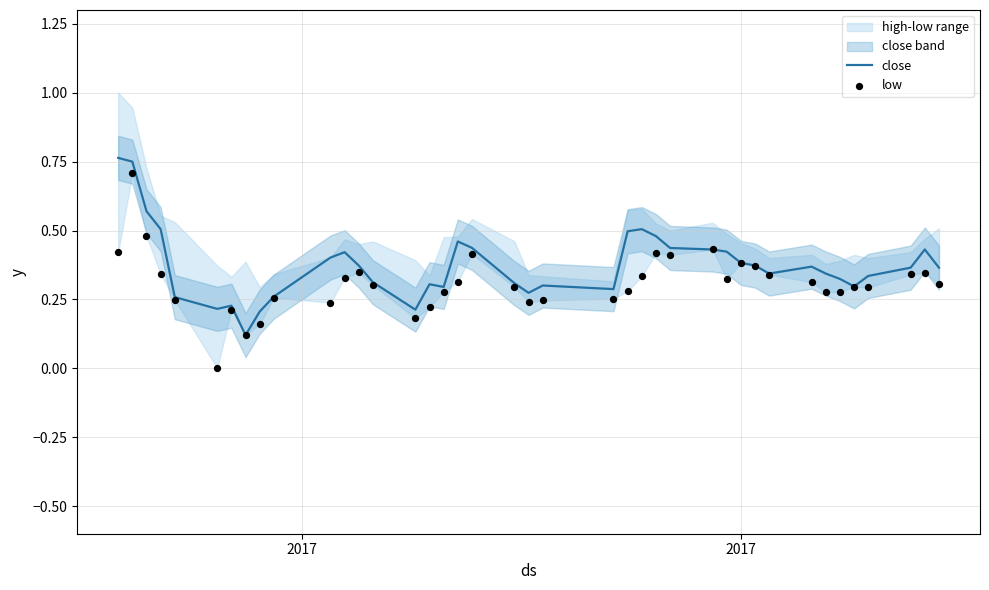

Which series has the widest spread of Y values?

low